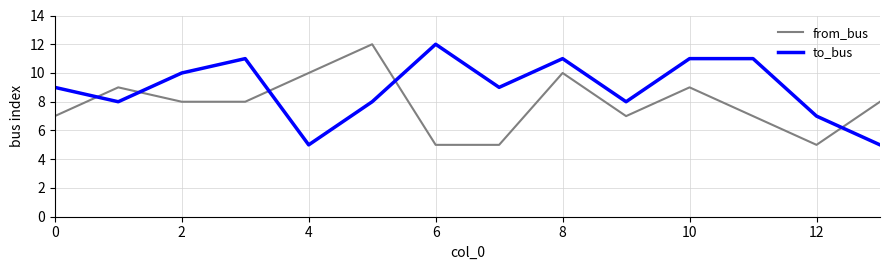

Reading left to right, transcribe all the data shown in this chart.

from_bus: 7	9	8	8	10	12	5	5	10	7	9	7	5	8
to_bus: 9	8	10	11	5	8	12	9	11	8	11	11	7	5